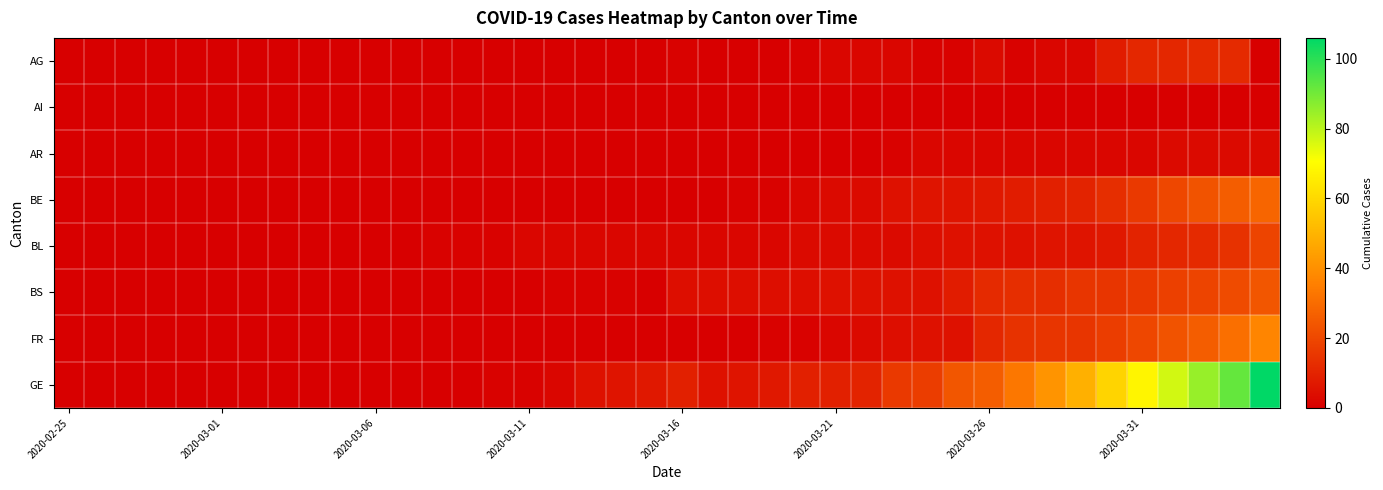

Which series has the widest spread of values?

GE